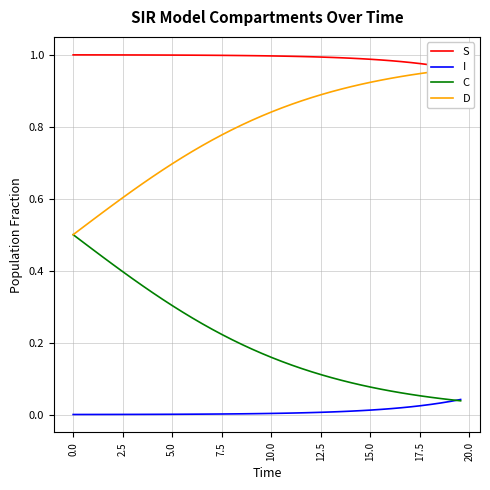

True or false: I and S cross at least once.

False